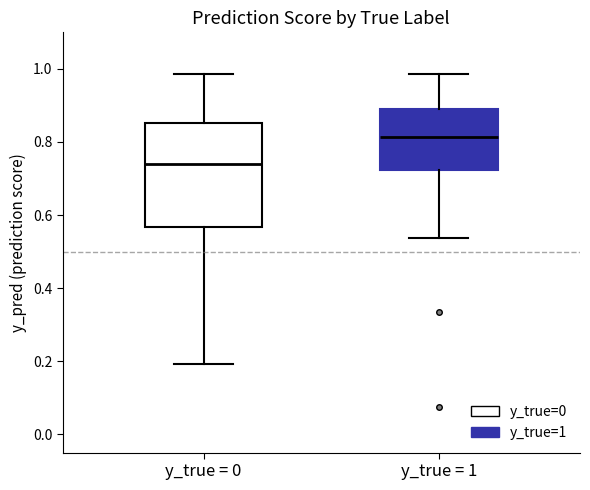

Reading left to right, read every box against the y-axis: the position of its median line, the range the box covers, and the ends of its whiskers. The values are not printed on the chart, so give them approximately, as read against the axis.

y_true = 0: median 0.74, box 0.56 to 0.86, whiskers 0.20 to 0.98
y_true = 1: median 0.82, box 0.72 to 0.90, whiskers 0.54 to 0.98